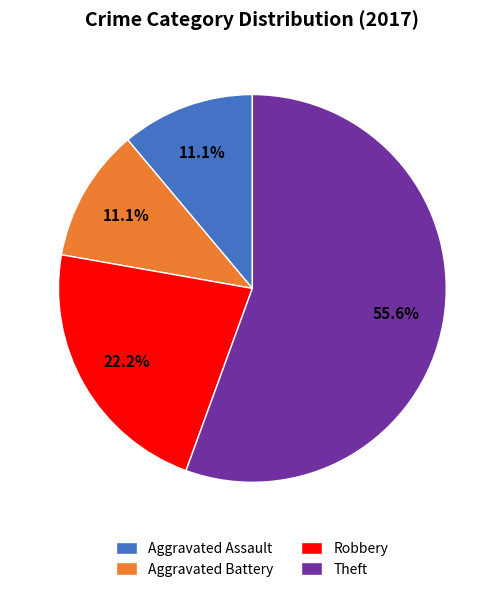

Which category has the biggest portion of the pie?

Theft